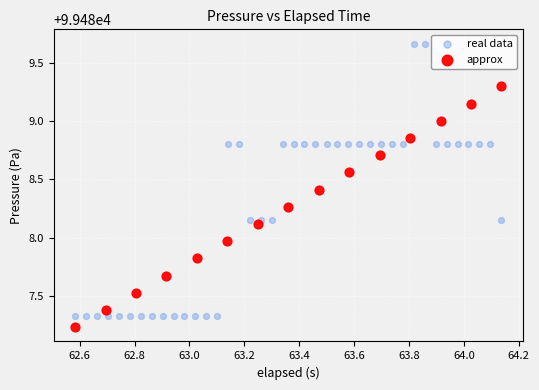

Which series has the widest spread of Y values?

real data